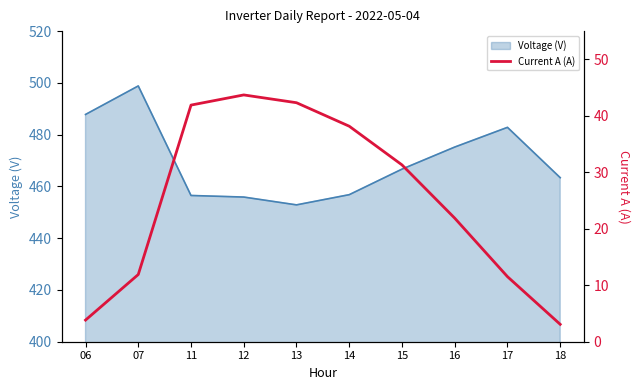

True or false: the data shows 3.8 at 06.

True